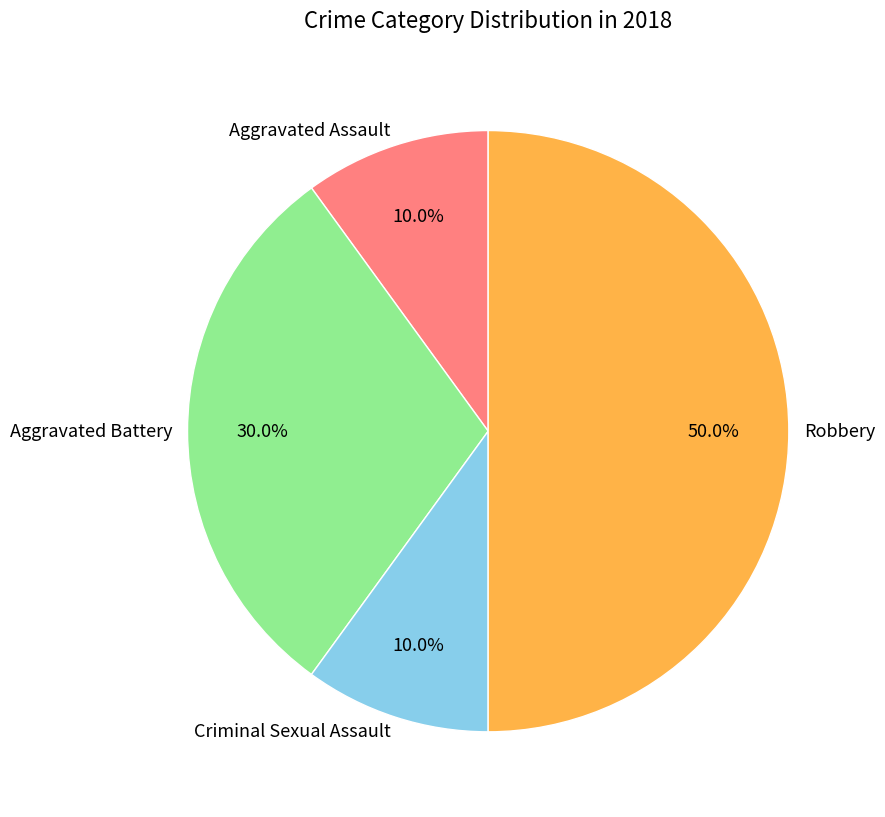

To the nearest percent, what is the combined percentage of Robbery and Criminal Sexual Assault?

60%